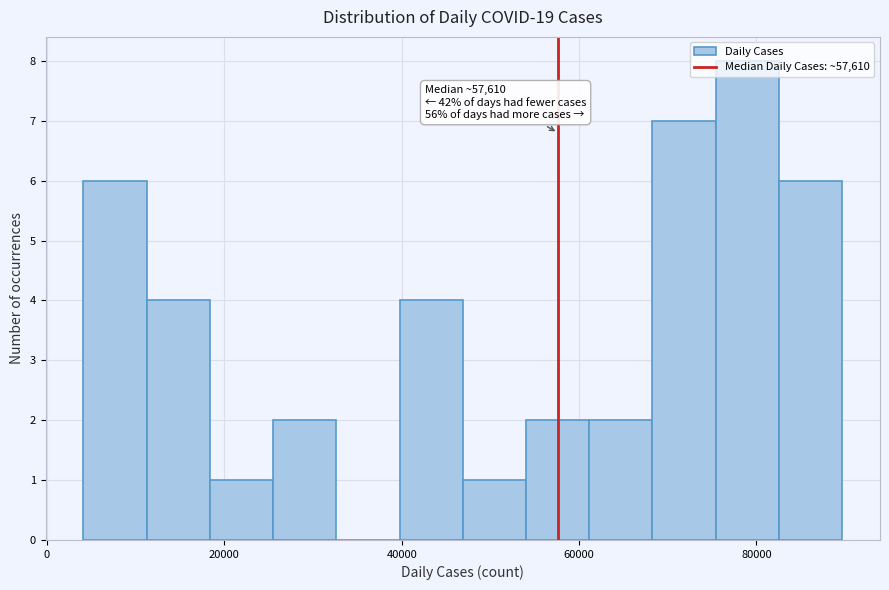

Around what value on the x-axis is the tallest bar? Give the approximate position of its centre, as read against the axis.

78000